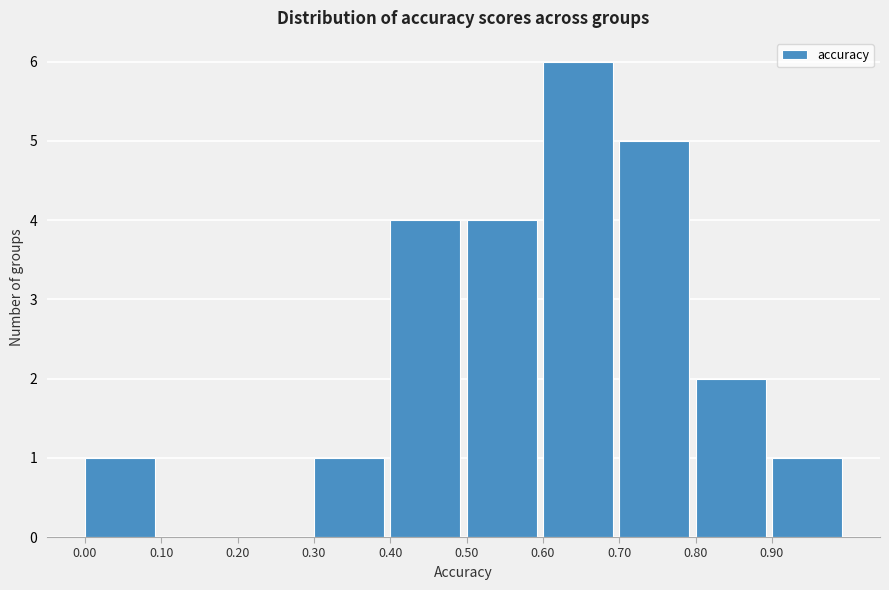

Over which range of the x-axis is the bar tallest?

0.6 to 0.7